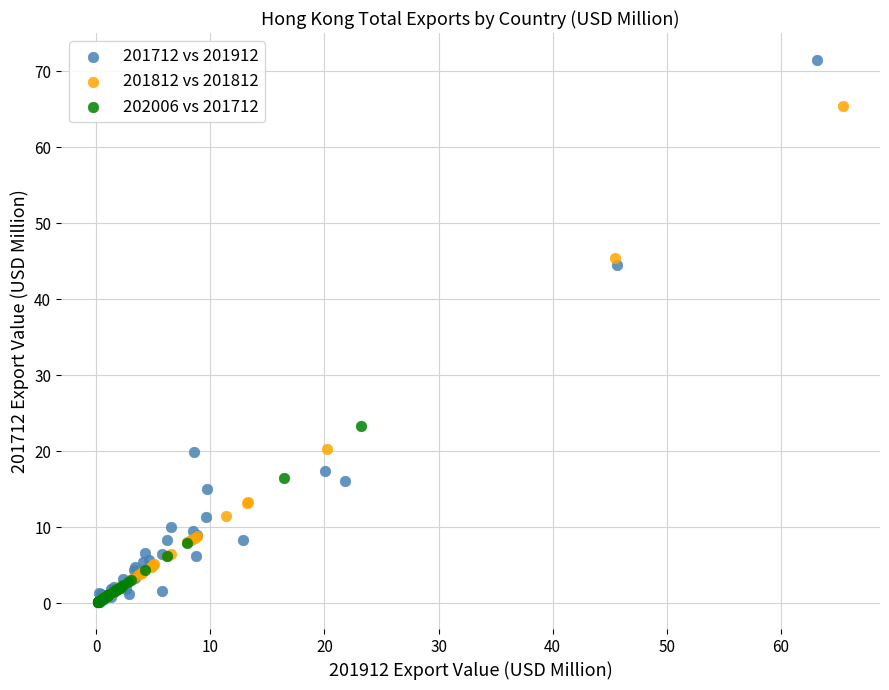

Which series reaches the maximum Y coordinate?

201712 vs 201912